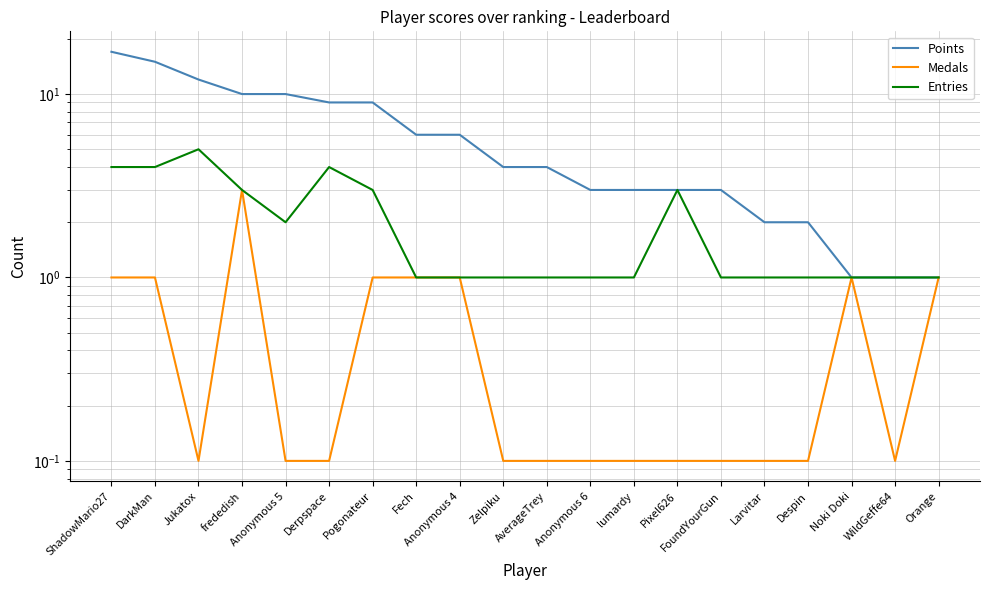

Rank the series by their maximum value, from highest to lowest.

Points, Entries, Medals